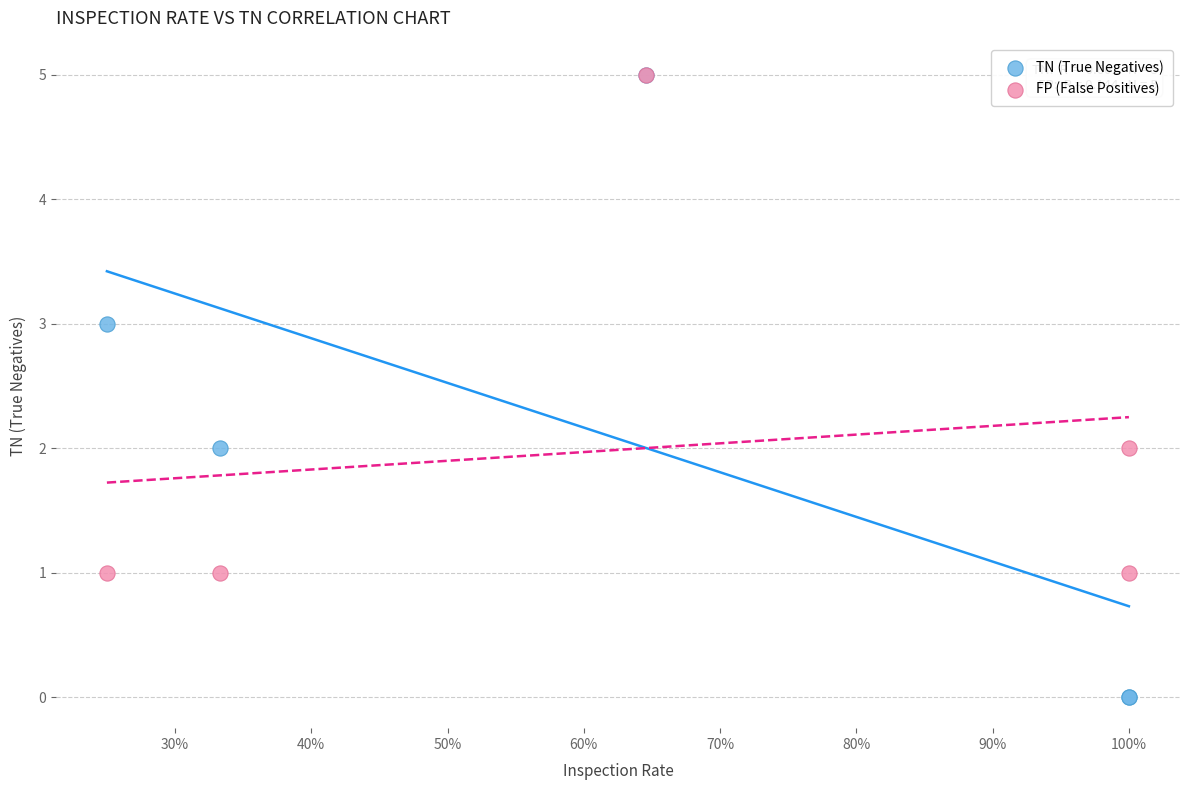

What are all the series names shown in the legend?

TN (True Negatives), FP (False Positives)